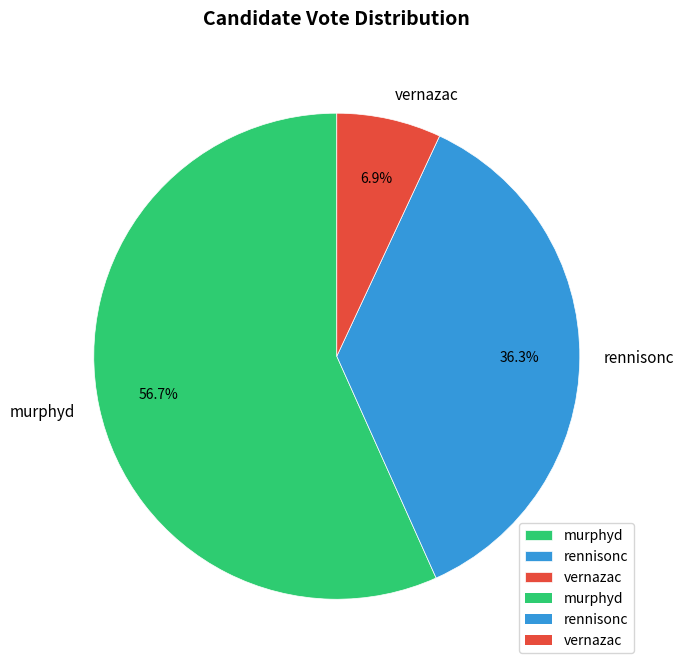

To the nearest percent, what is the difference between the largest and smallest slice percentages?

50%